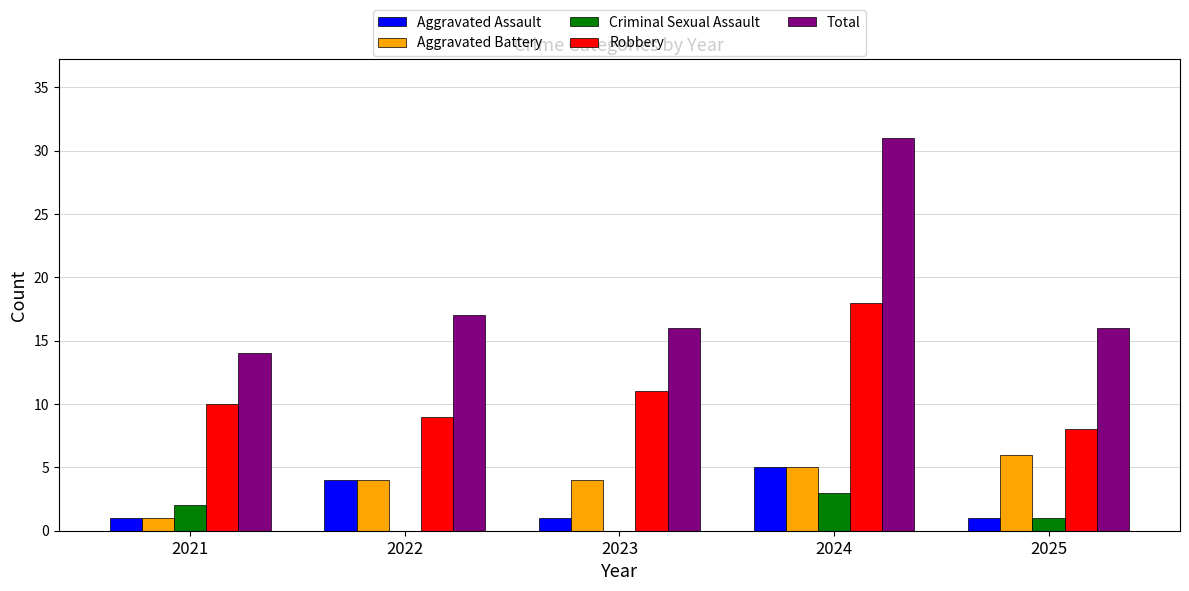

Which category has the highest value across all series?

2024